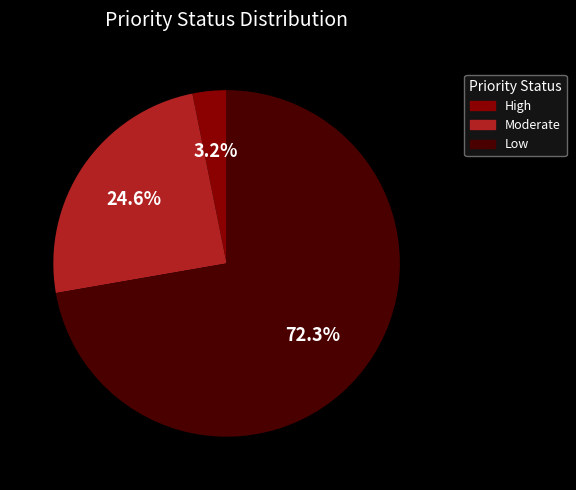

Which category has the biggest portion of the pie?

Low